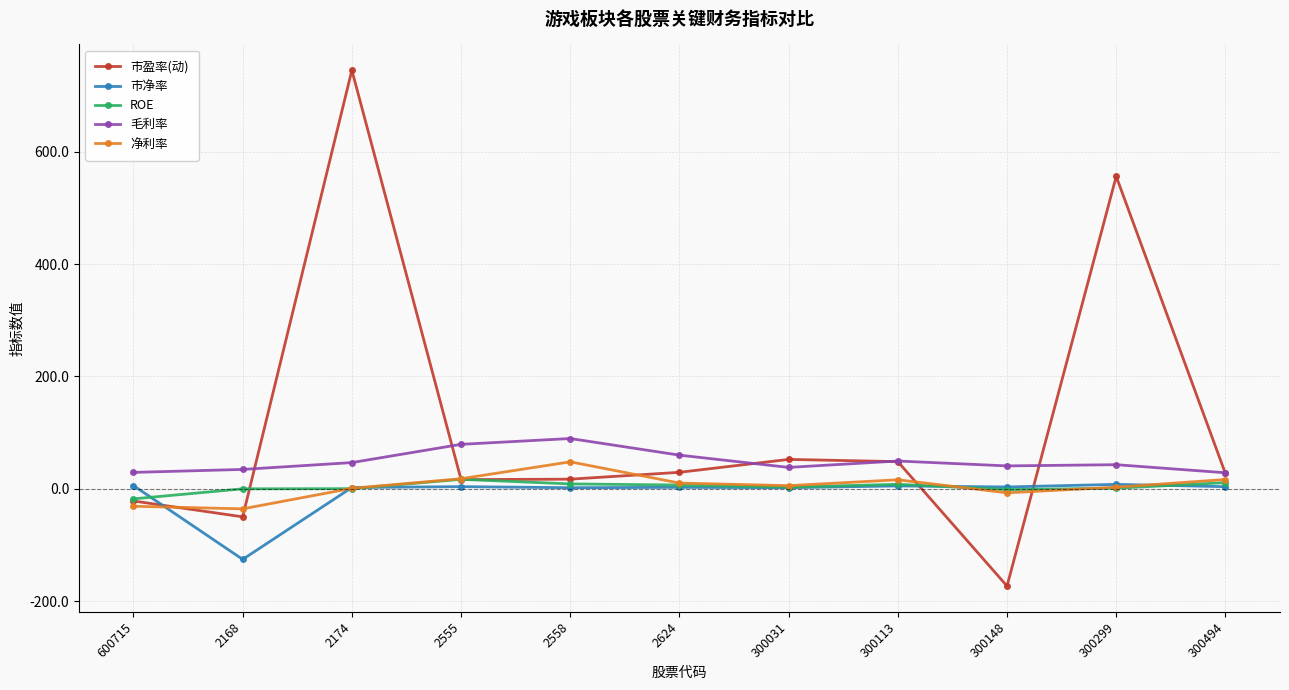

What is the difference between the second highest and second lowest values in the 净利率 series?

49.0